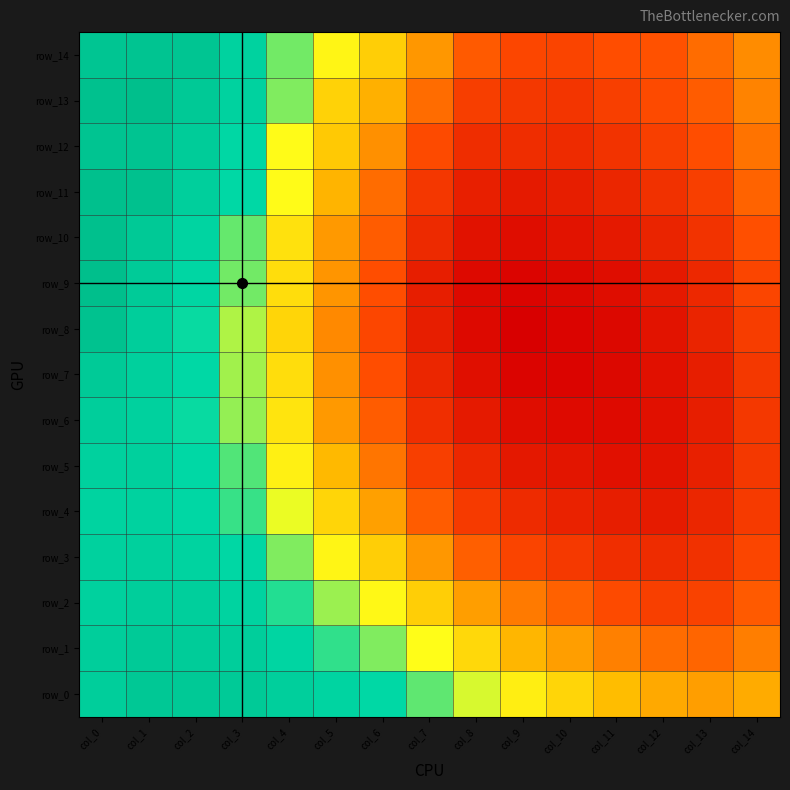

Reading right to left, extract all data points from this chart.

row_0: 0.9	0.9	0.9	0.9	0.9	0.9	1.0	1.0	1.0	1.0	1.0	1.0	1.0	1.0	1.0
row_1: 0.9	0.9	0.9	0.9	0.9	0.9	0.9	1.0	1.0	1.0	1.0	1.0	1.0	1.0	1.0
row_2: 0.9	0.9	0.9	0.9	0.9	0.9	0.9	0.9	0.9	1.0	1.0	1.0	1.0	1.0	1.0
row_3: 0.9	0.9	0.9	0.9	0.9	0.9	0.9	0.9	0.9	0.9	1.0	1.0	1.0	1.0	1.0
row_4: 0.9	0.9	0.9	0.9	0.9	0.9	0.9	0.9	0.9	0.9	1.0	1.0	1.0	1.0	1.0
row_5: 0.9	0.9	0.9	0.9	0.9	0.9	0.9	0.9	0.9	0.9	0.9	1.0	1.0	1.0	1.0
row_6: 0.9	0.9	0.9	0.9	0.9	0.9	0.9	0.9	0.9	0.9	0.9	1.0	1.0	1.0	1.0
row_7: 0.9	0.9	0.9	0.9	0.9	0.9	0.9	0.9	0.9	0.9	0.9	1.0	1.0	1.0	1.0
row_8: 0.9	0.9	0.9	0.9	0.9	0.9	0.9	0.9	0.9	0.9	0.9	1.0	1.0	1.0	1.0
row_9: 0.9	0.9	0.9	0.9	0.9	0.9	0.9	0.9	0.9	0.9	0.9	1.0	1.0	1.0	1.0
row_10: 0.9	0.9	0.9	0.9	0.9	0.9	0.9	0.9	0.9	0.9	0.9	1.0	1.0	1.0	1.0
row_11: 0.9	0.9	0.9	0.9	0.9	0.9	0.9	0.9	0.9	0.9	0.9	1.0	1.0	1.0	1.0
row_12: 0.9	0.9	0.9	0.9	0.9	0.9	0.9	0.9	0.9	0.9	0.9	1.0	1.0	1.0	1.0
row_13: 0.9	0.9	0.9	0.9	0.9	0.9	0.9	0.9	0.9	0.9	1.0	1.0	1.0	1.0	1.0
row_14: 0.9	0.9	0.9	0.9	0.9	0.9	0.9	0.9	0.9	0.9	1.0	1.0	1.0	1.0	1.0